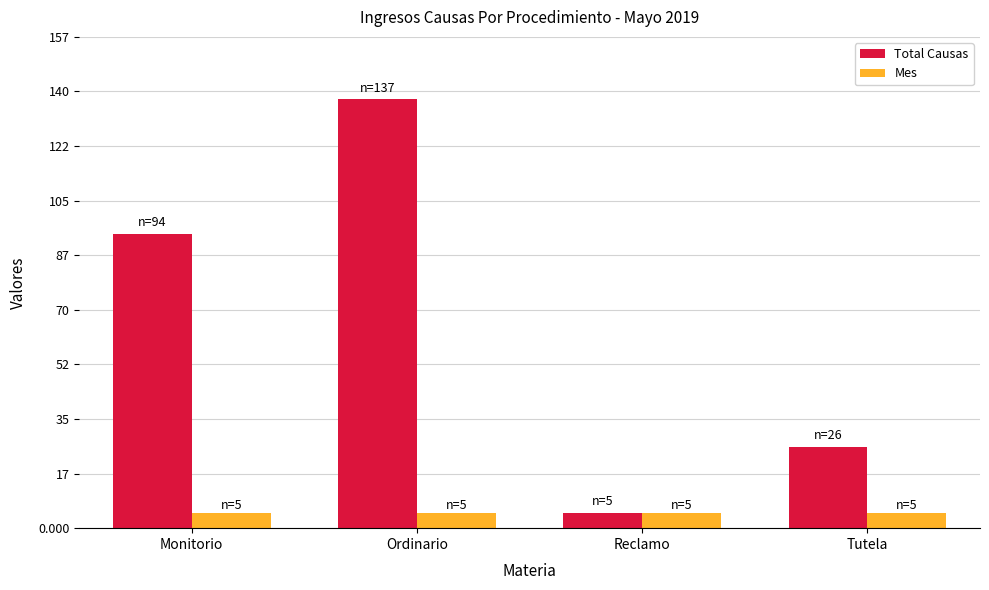

At which category does the chart reach its peak across all series?

Ordinario